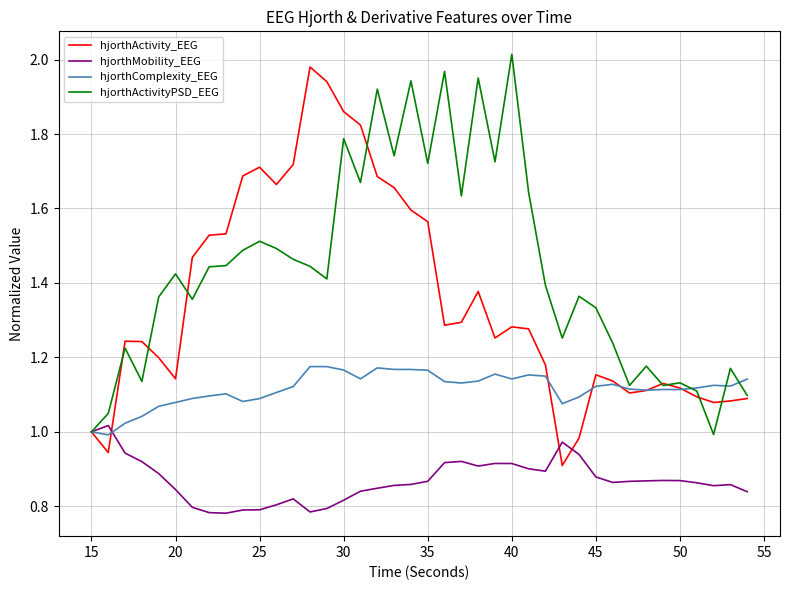

Count the number of data series in this chart.

4